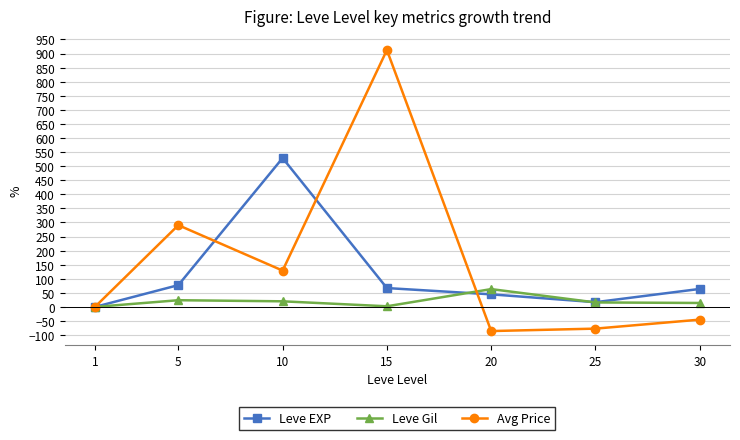

What is the spread (max minus min) of values at 30?

109.0